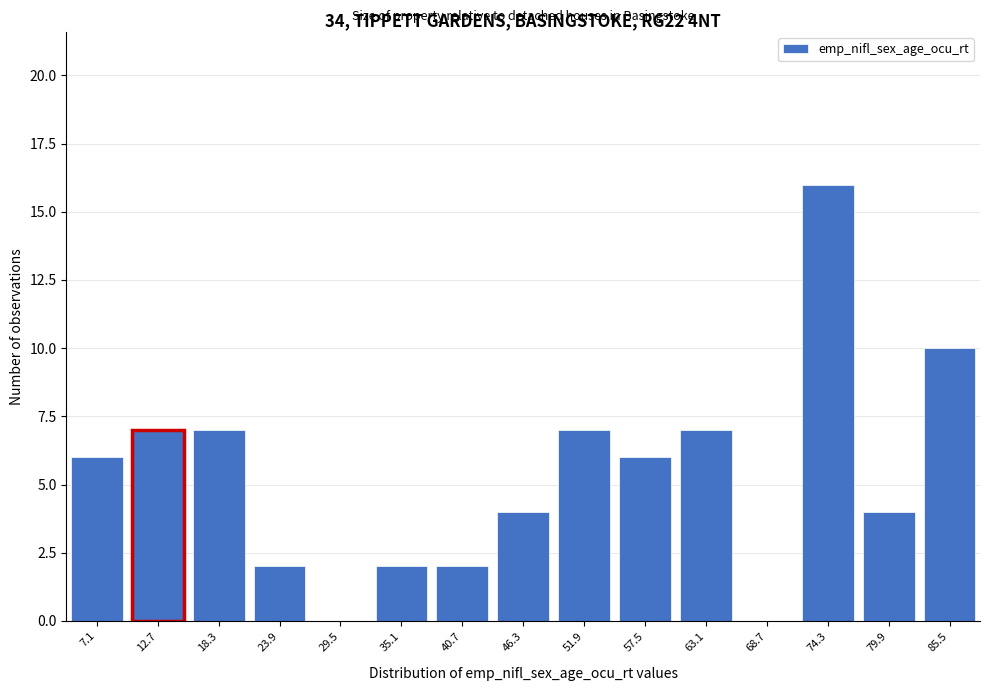

Reading right to left, extract all data points from this chart.

85.5=10	79.9=4	74.3=16	68.7=0	63.1=7	57.5=6	51.9=7	46.3=4	40.7=2	35.1=2	29.5=0	23.9=2	18.3=7	12.7=7	7.1=6